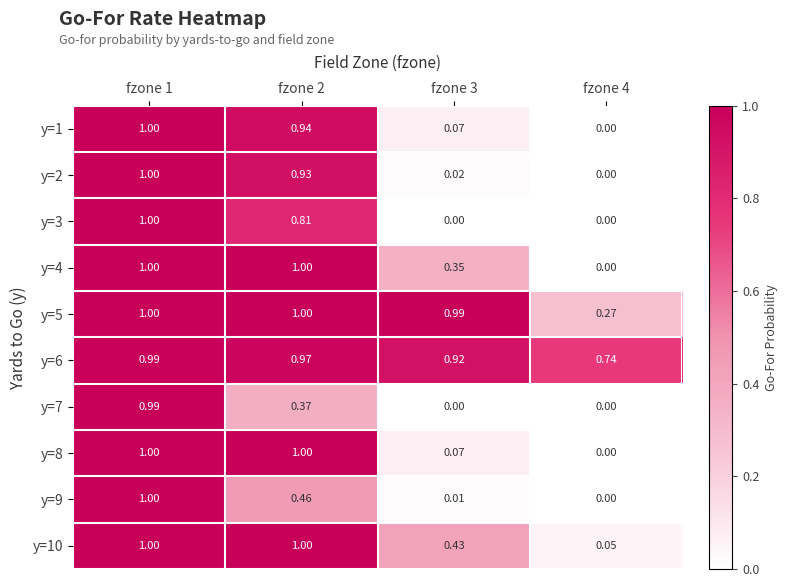

At which category is the sum across all series the highest?

fzone 1